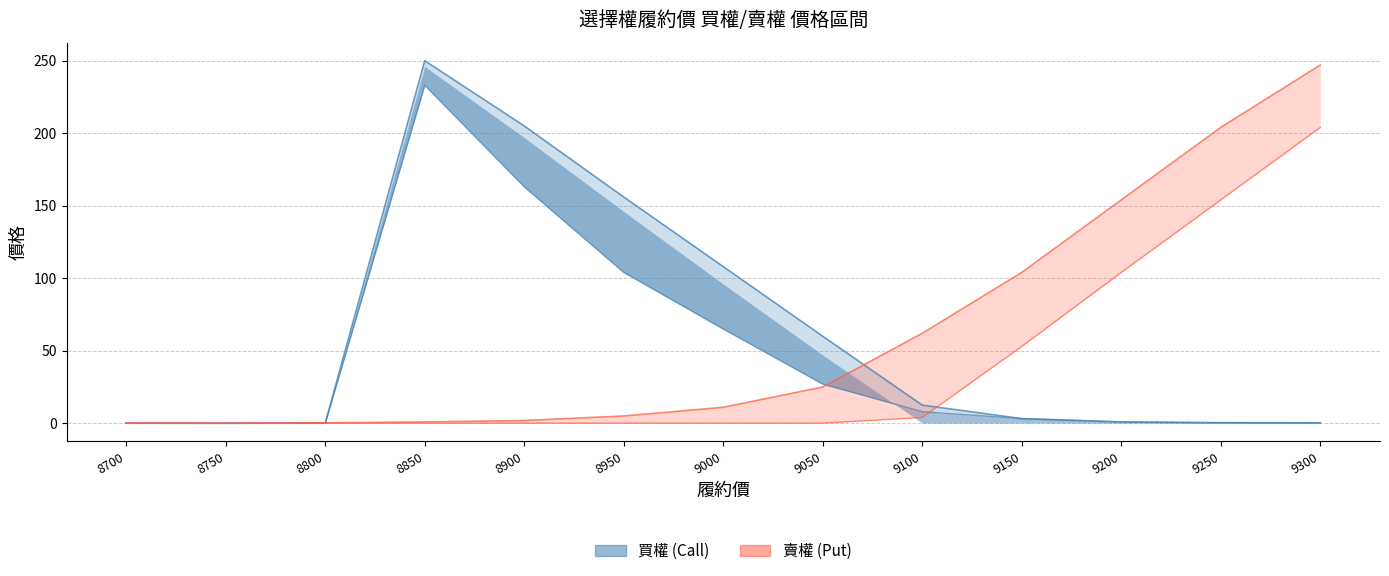

True or false: 買權_最高 has more than 0 points higher than both neighbors.

True